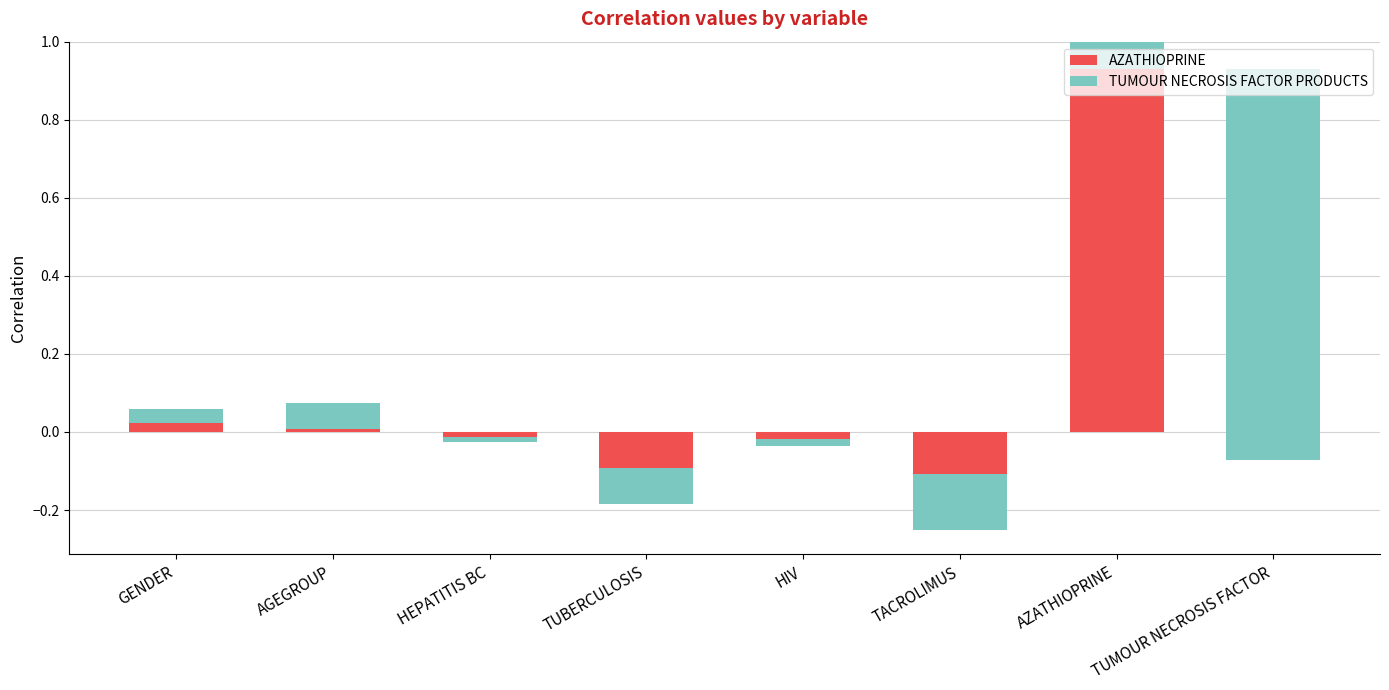

How many bars are there in total?

16